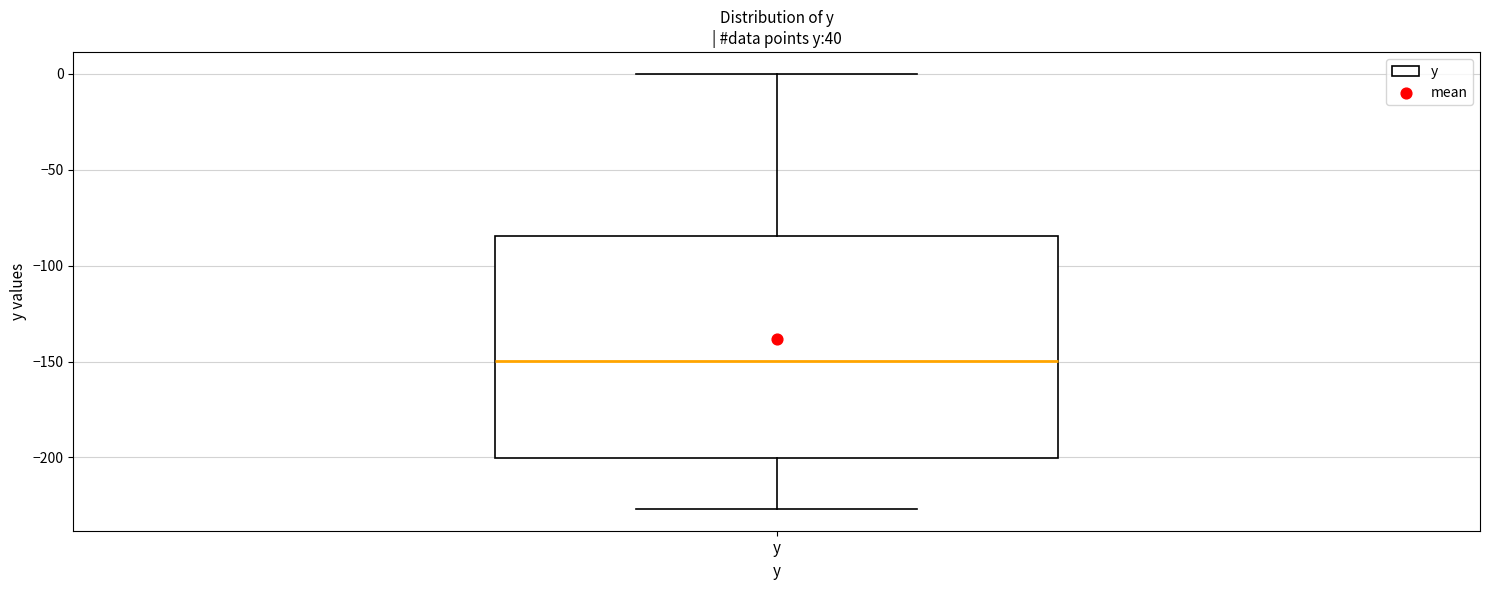

Transcribe this box plot: give where the median line is, the range the box spans, and where the two whiskers end, as read against the y-axis. The values are not printed on the chart, so give them approximately, as read against the axis.

median -150, box -200 to -85, whiskers -225 to 0